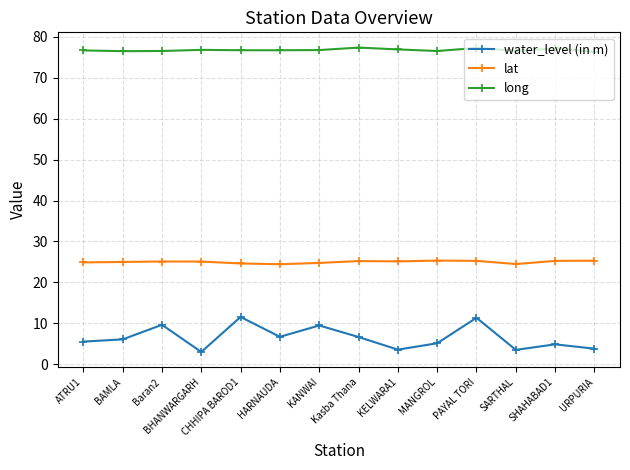

The value of lat at Baran2 is 25.1. True or false?

True